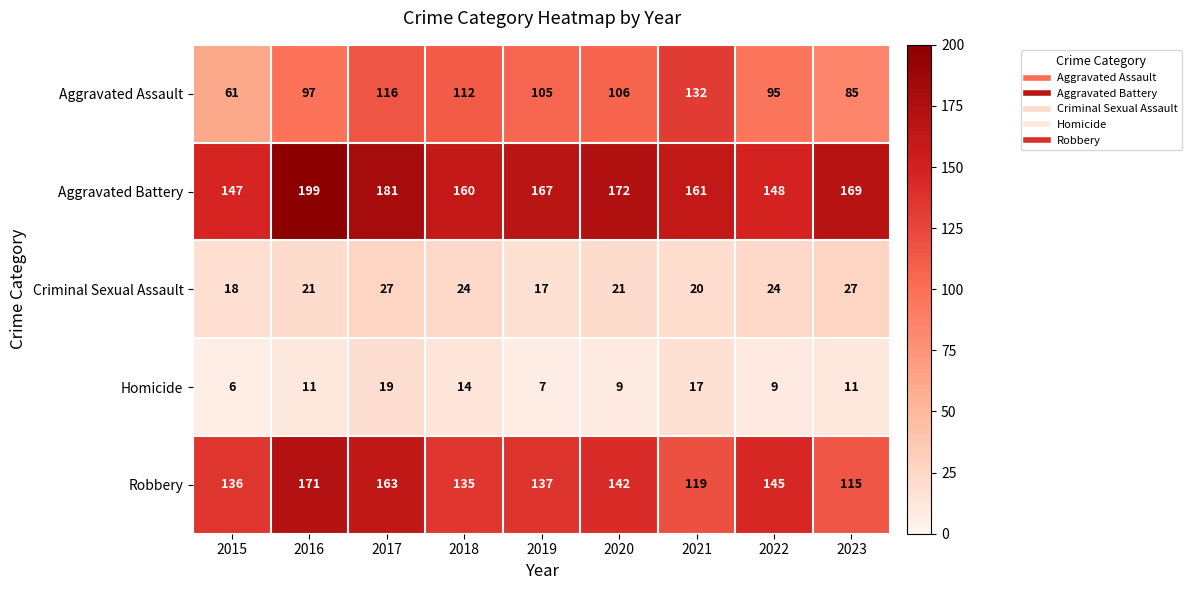

What is the difference between the Criminal Sexual Assault values at 2018 and 2016?

3